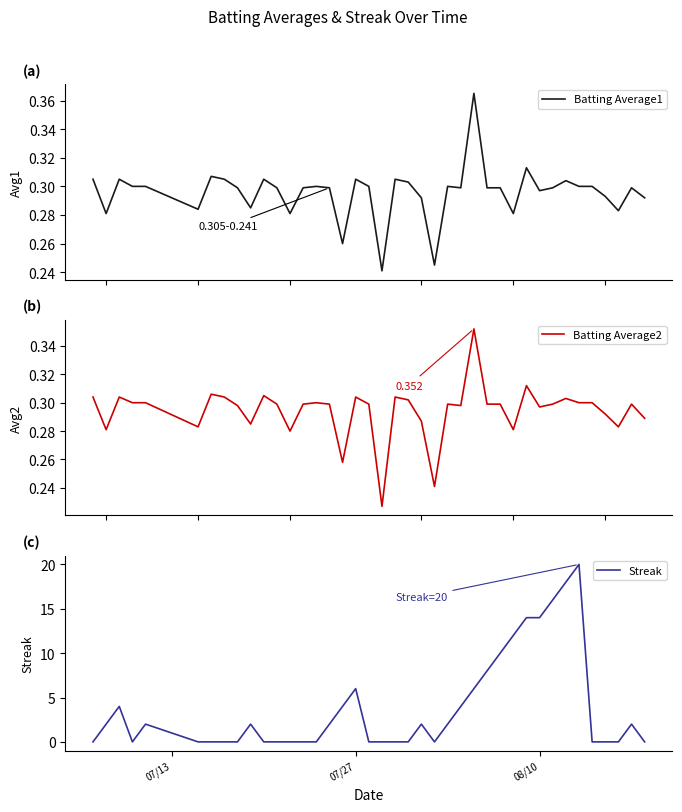

Which series has the widest spread of values?

Streak